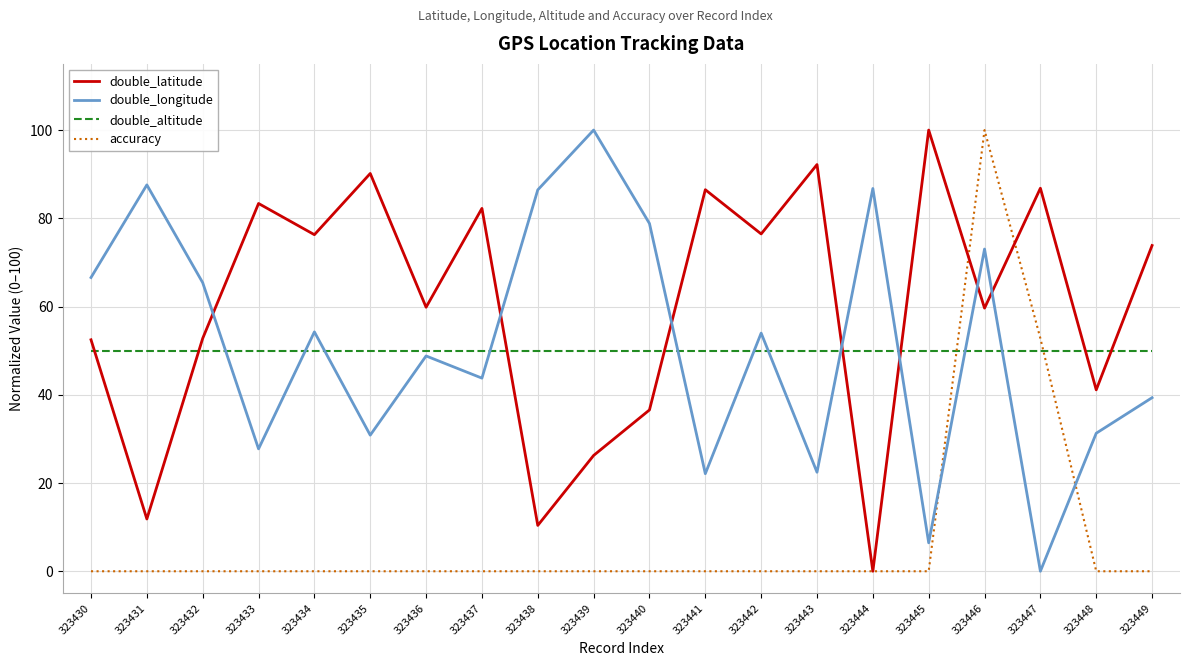

Is the value of accuracy at 323441 greater than the value of double_latitude at 323448?

No